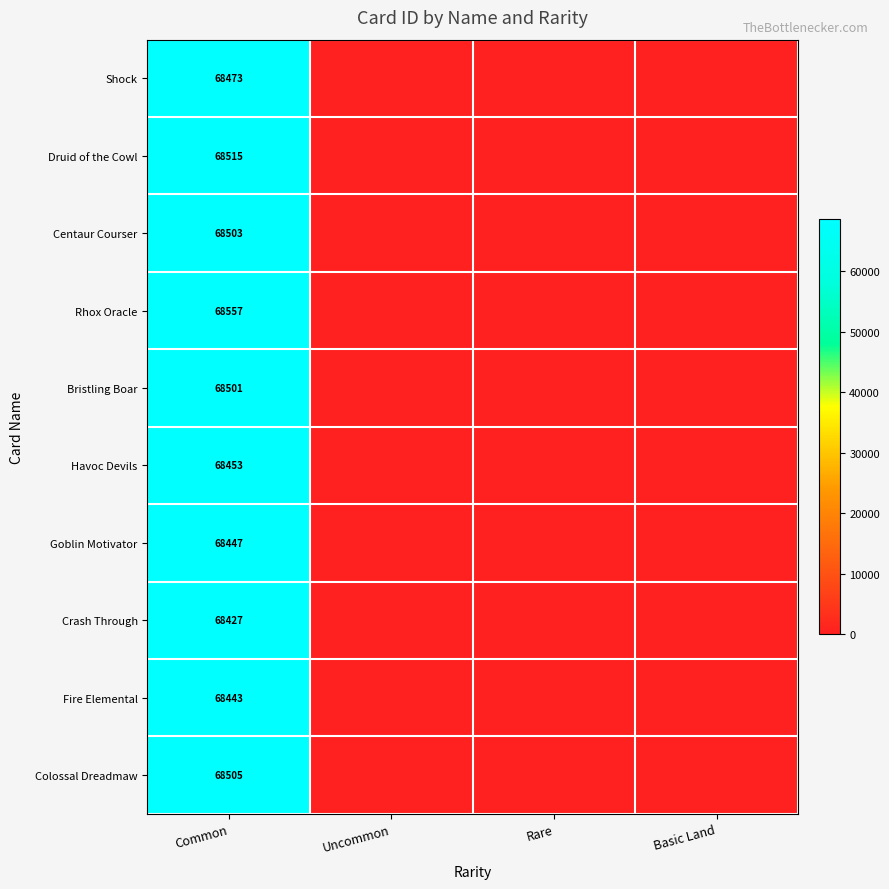

The Shock series shows 102700 at Common. True or false?

False